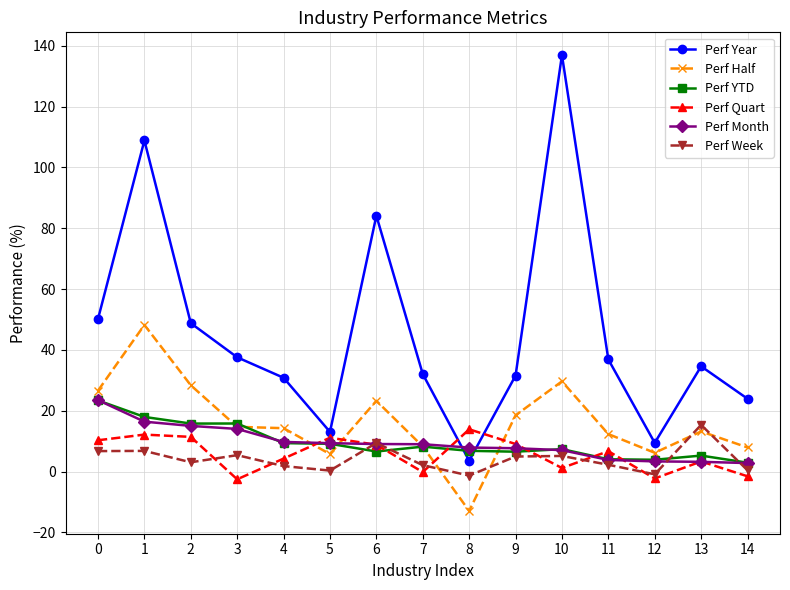

At how many categories does at least one series exceed 67?

3